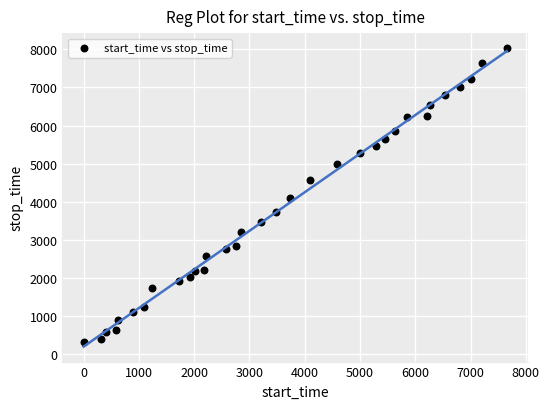

What is the range of X values (max minus min)?

7654